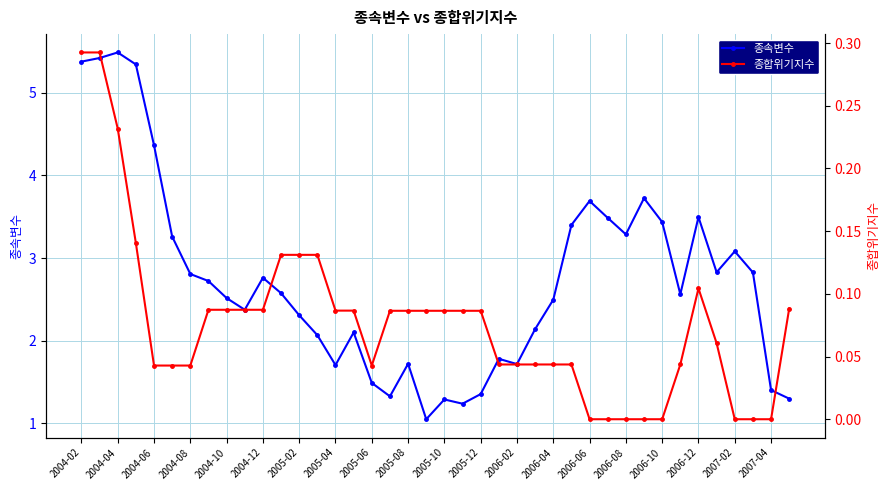

What is the value of the 종속변수 point at the 32nd from the left?

3.7